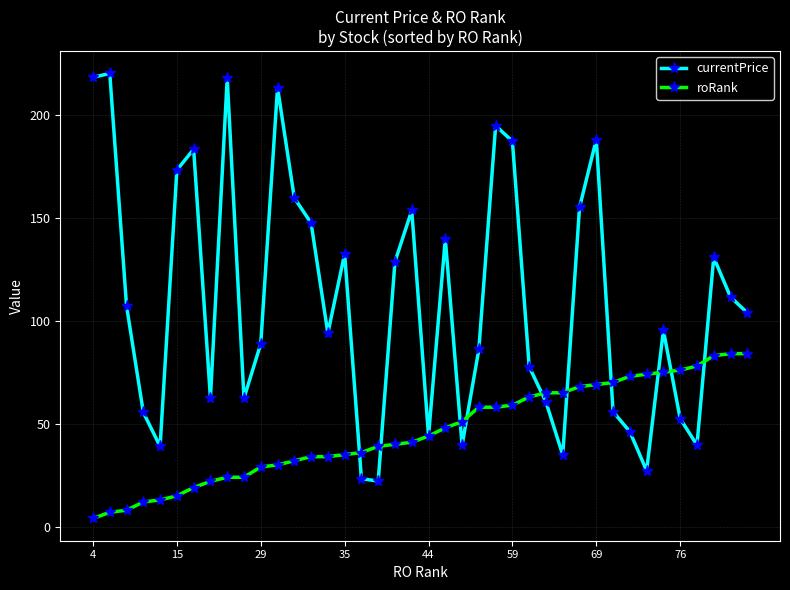

What is the value of the roRank point at the 27th from the left?

63.0